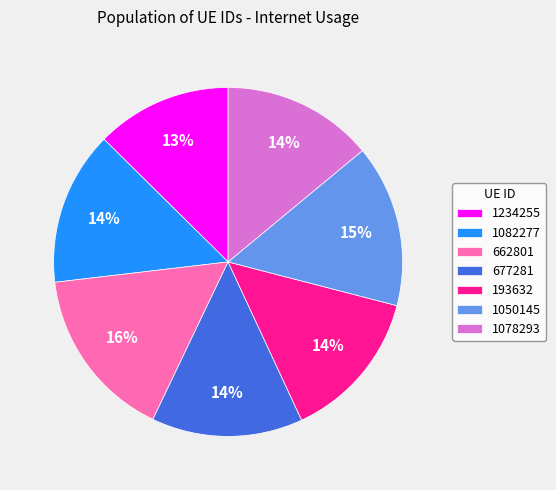

Does 1050145 represent more than half of the total?

No